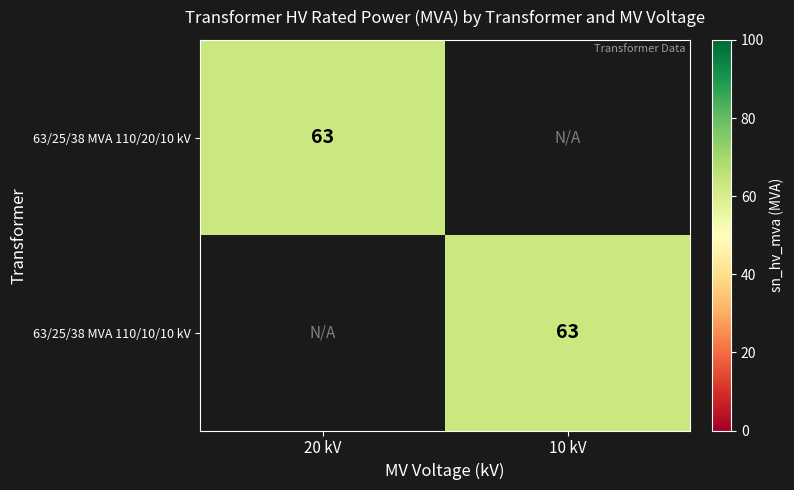

Is it true that 63/25/38 MVA 110/20/10 kV equals 63 at 20 kV?

True